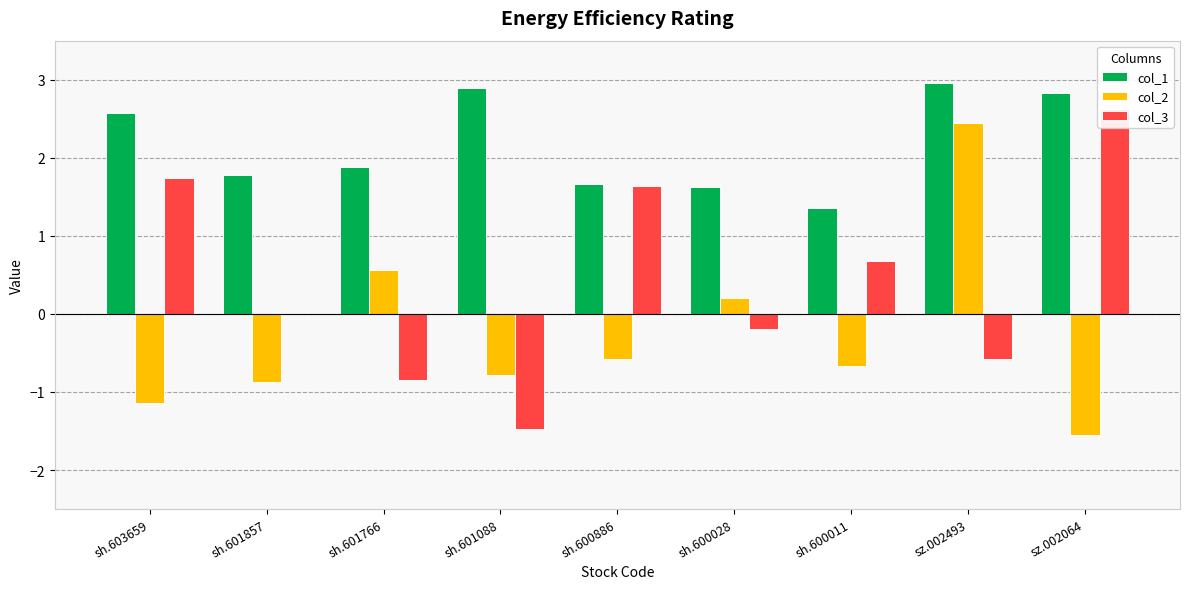

Is it true that col_1 equals 1.9 at sz.002064?

False